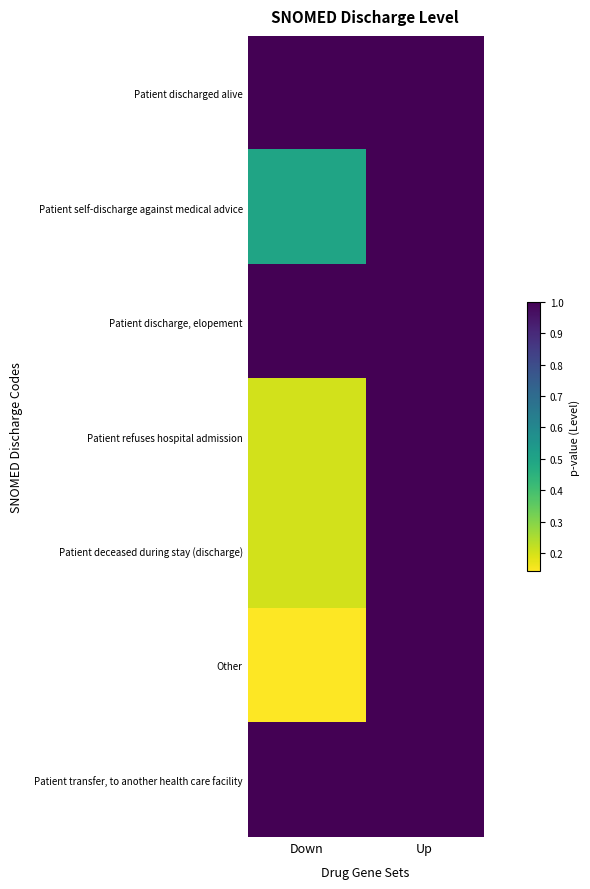

Which category has the highest value across all series?

Down